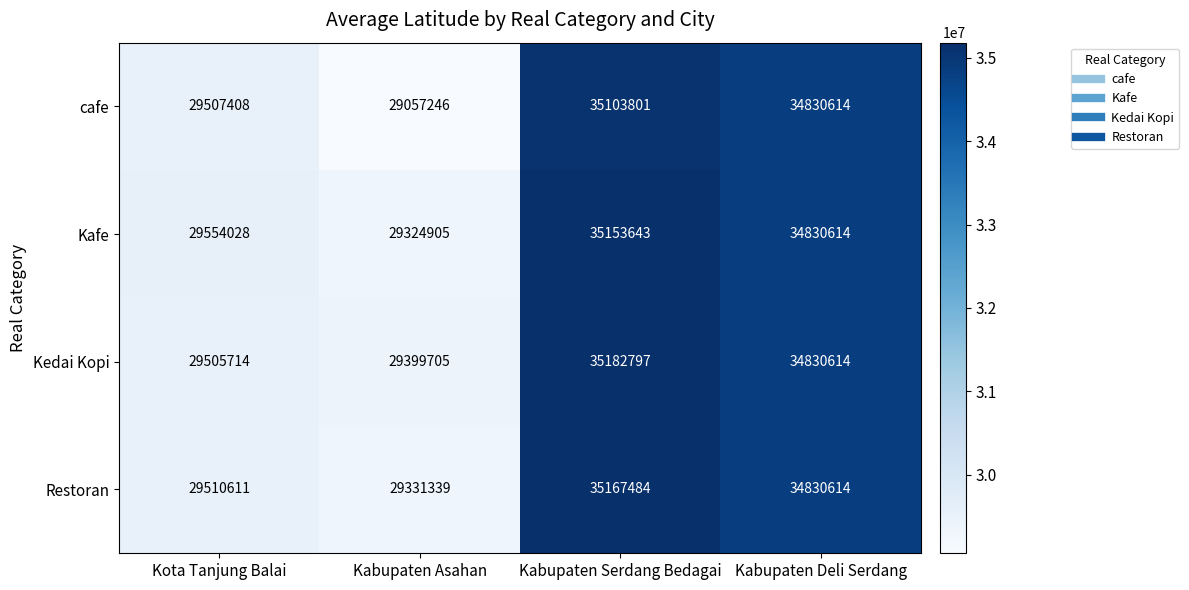

Which series has the widest spread of values?

cafe